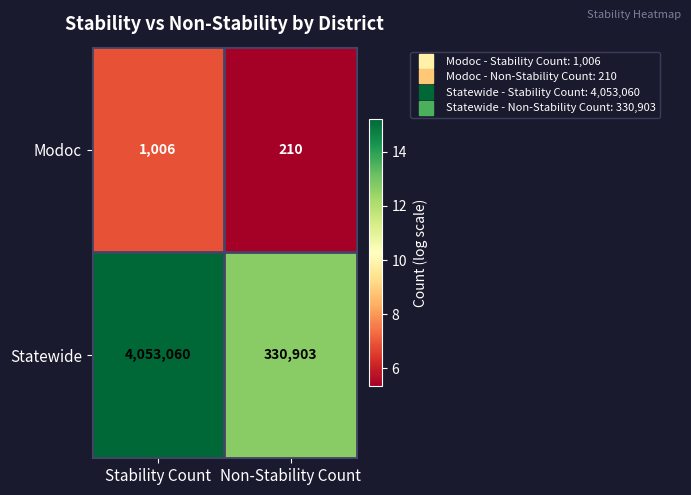

What is the difference between the Statewide values at Non-Stability Count and Stability Count?

3722157